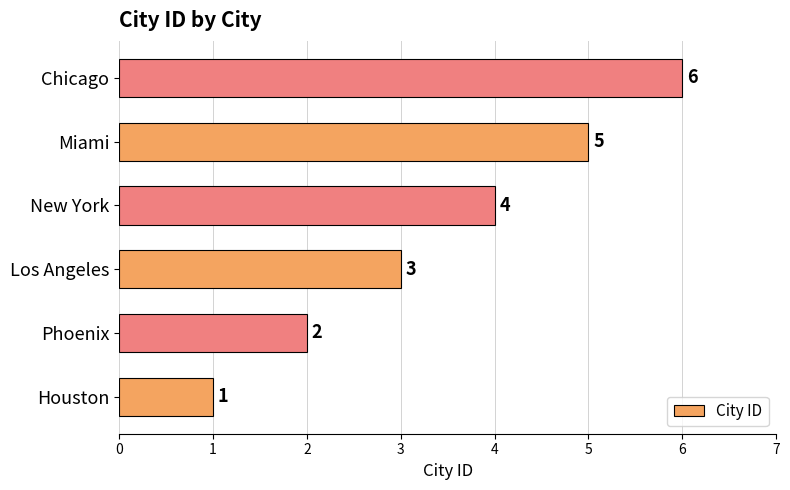

Rank the categories by value from highest to lowest.

Chicago, Miami, New York, Los Angeles, Phoenix, Houston